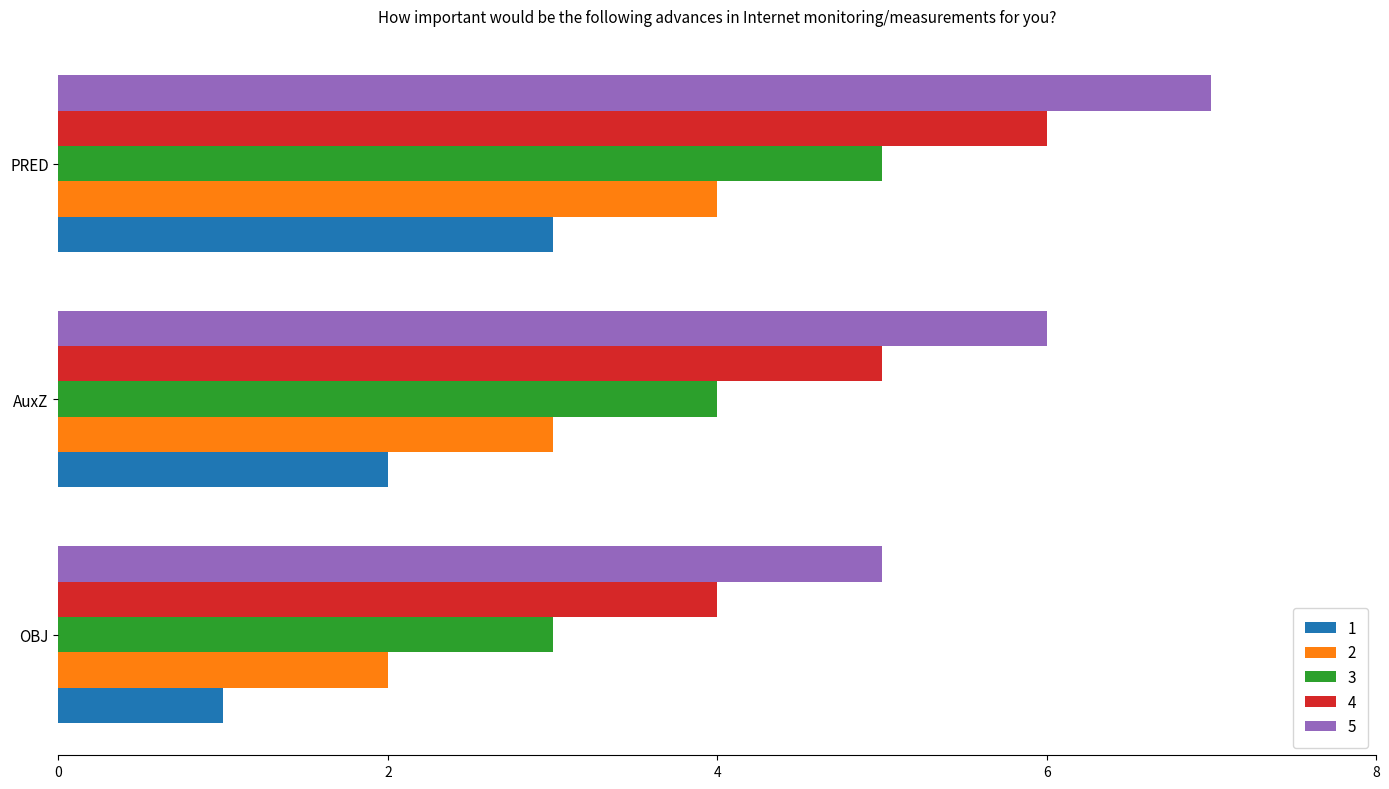

The 5 series shows 7 at PRED. True or false?

True